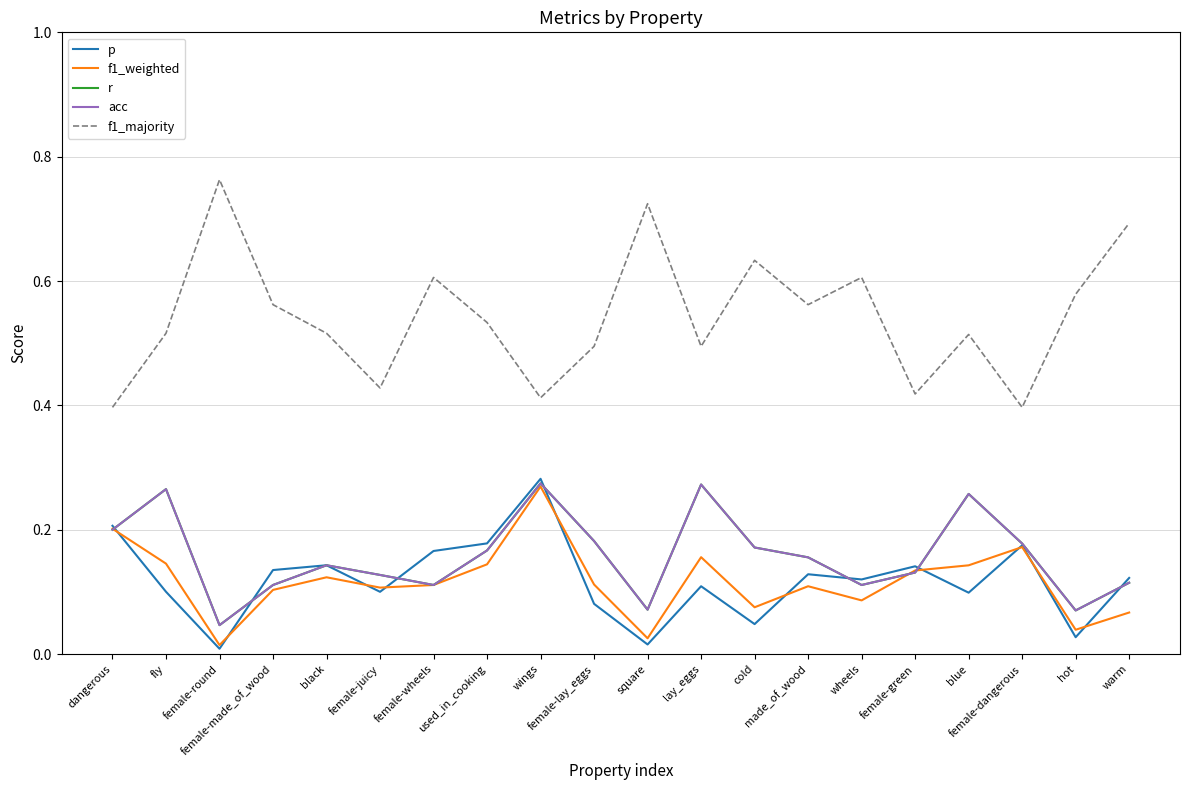

Is it true that f1_weighted equals 0.1 at wheels?

False